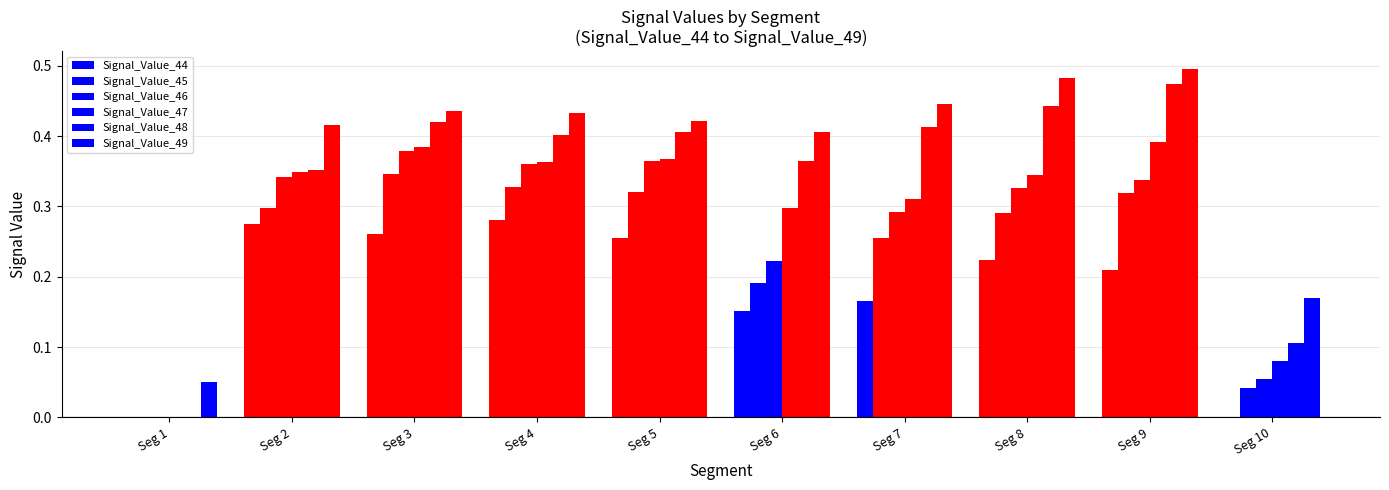

List the series in order of their peak value, lowest first.

Signal_Value_44, Signal_Value_45, Signal_Value_46, Signal_Value_47, Signal_Value_48, Signal_Value_49